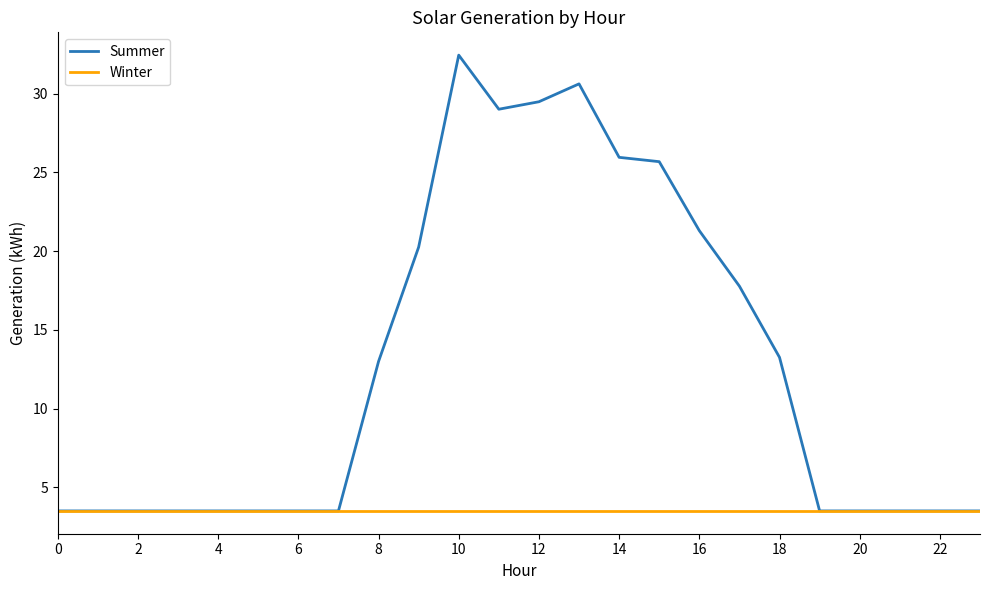

What is the highest value of the Winter series?

3.5